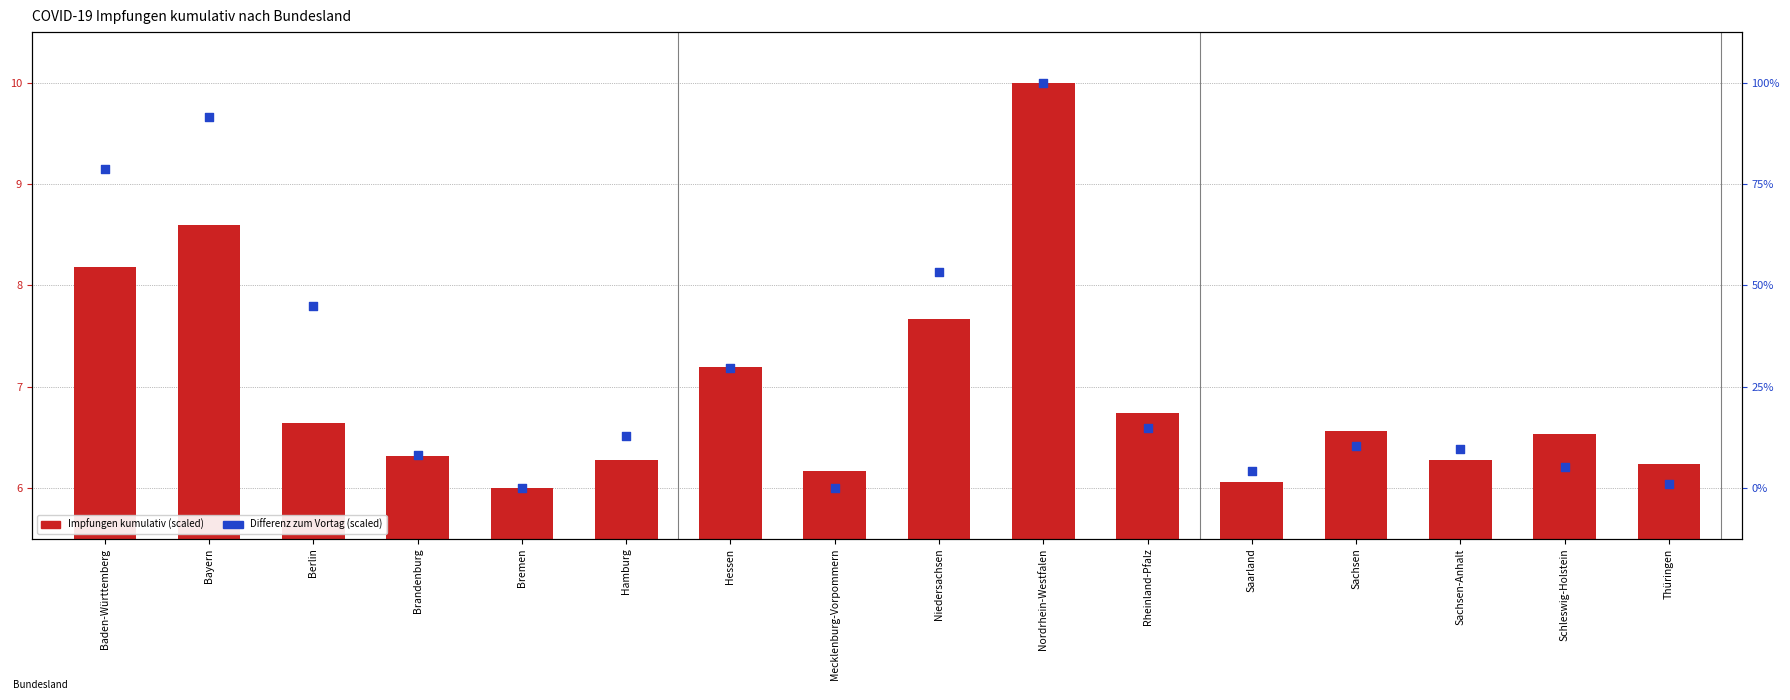

Which series has the largest total across all categories?

Differenz zum Vortag (scaled)